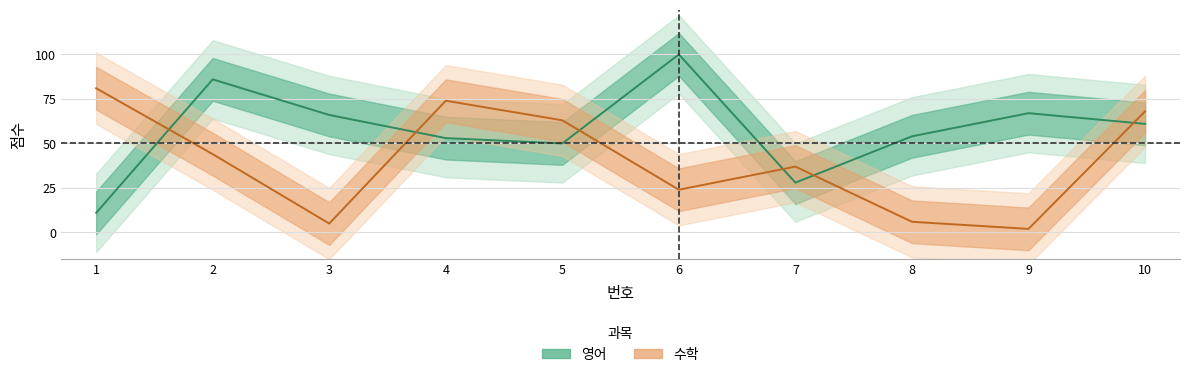

What is the sum of all 수학 values?

404